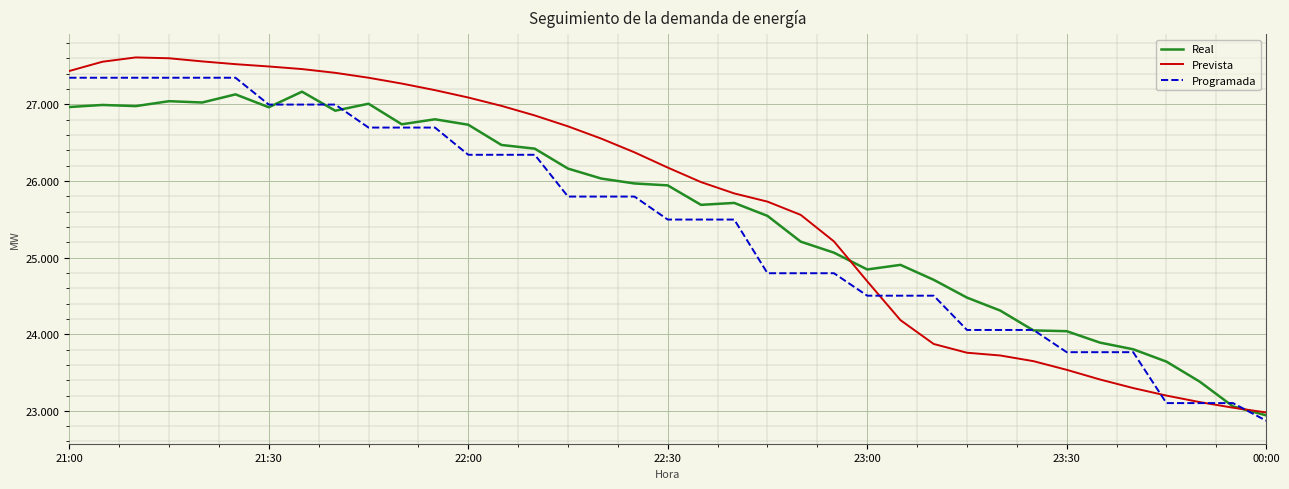

Does the chart have visible grid lines?

Yes